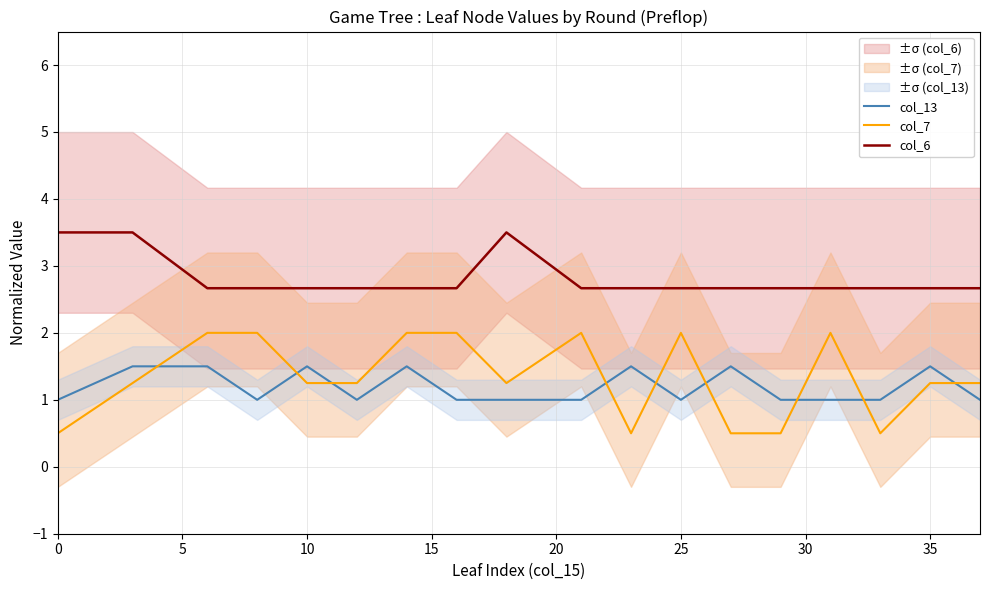

What is the maximum value for col_7?

2.0